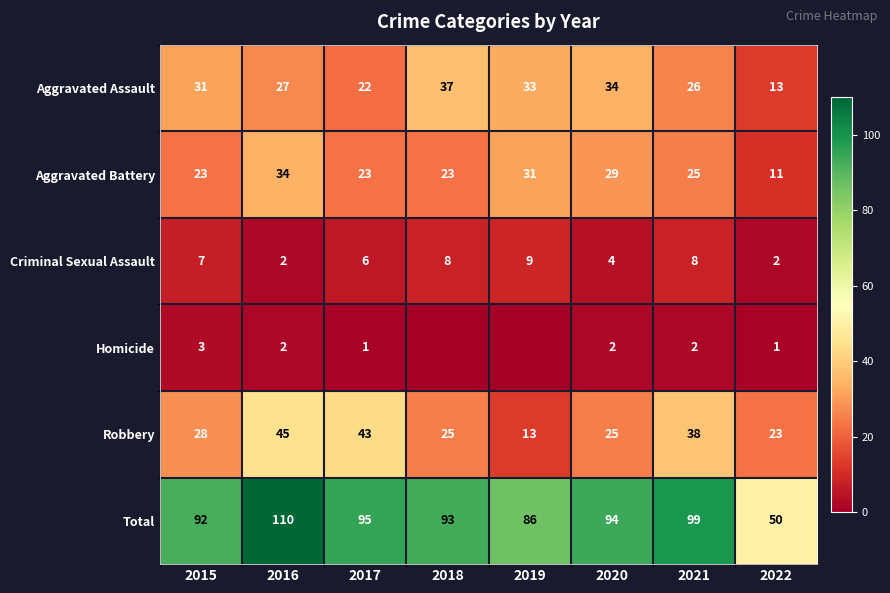

At 2021, list the series in order from largest to smallest.

Total, Robbery, Aggravated Assault, Aggravated Battery, Criminal Sexual Assault, Homicide